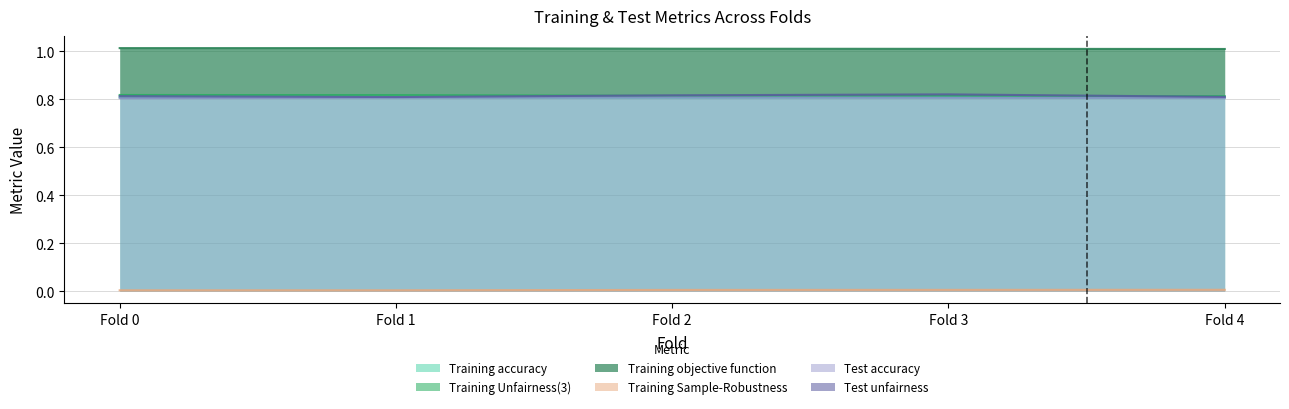

True or false: Test accuracy and Training Unfairness(3) intersect in this chart.

False